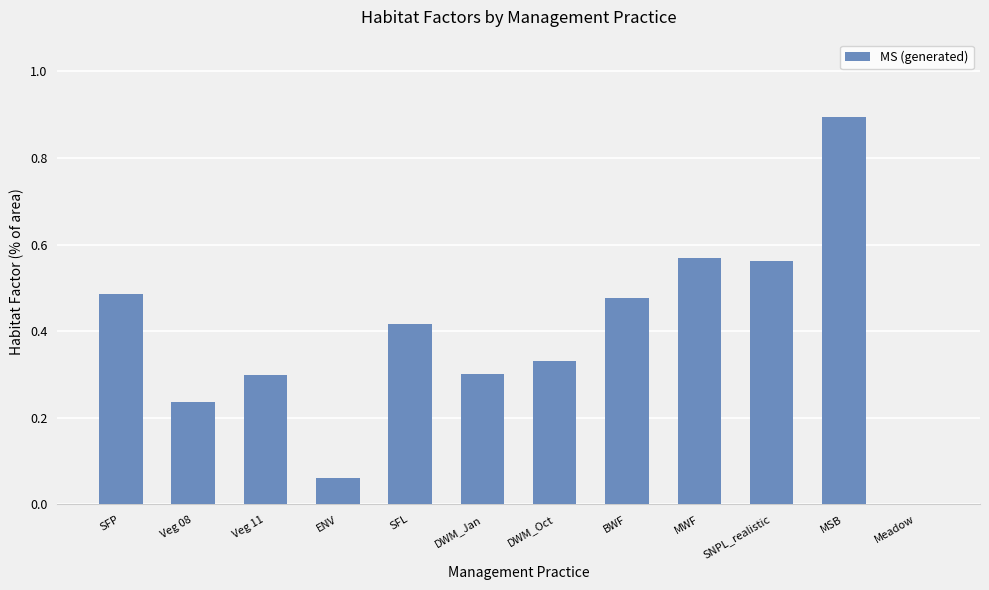

Is it true that the value at MSB is 0.9?

True